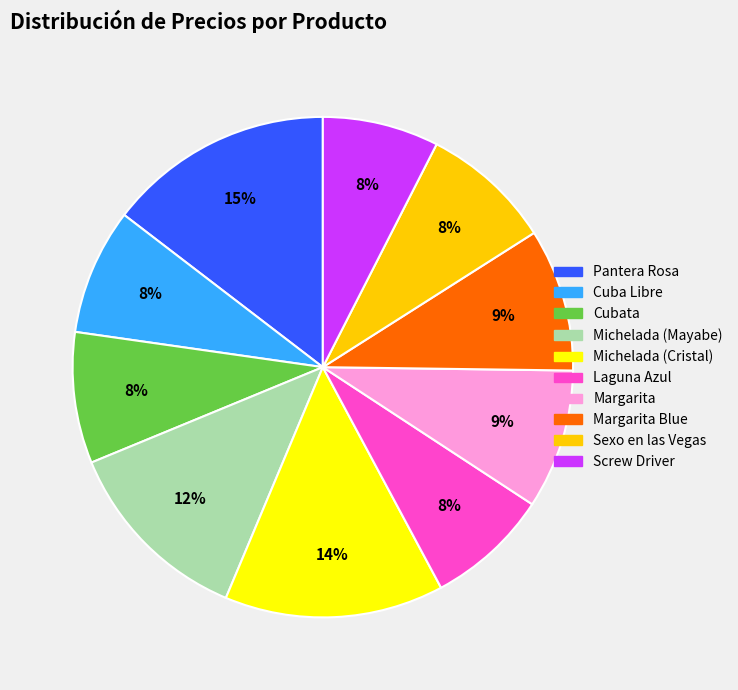

True or false: Michelada (Mayabe) accounts for 25% of the total.

False